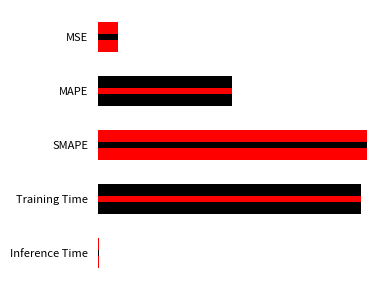

What is the approximate value at Training Time?

2.0